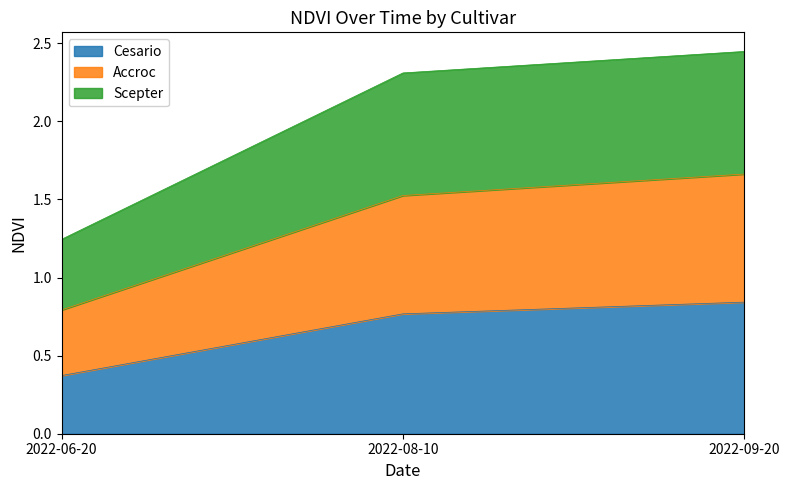

Rank the series by their maximum value, from lowest to highest.

Cesario, Accroc, Scepter